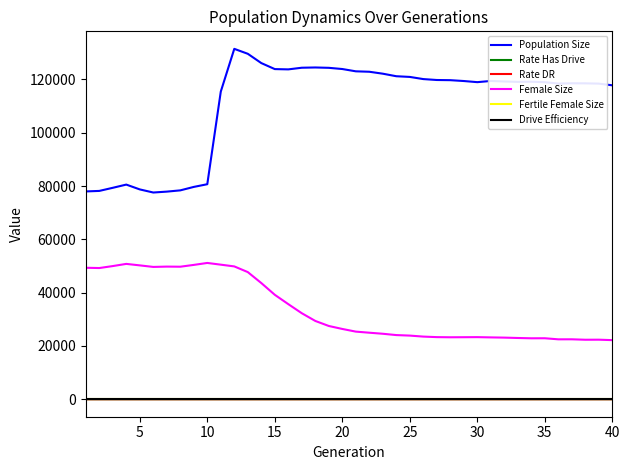

Does the chart have visible grid lines?

No